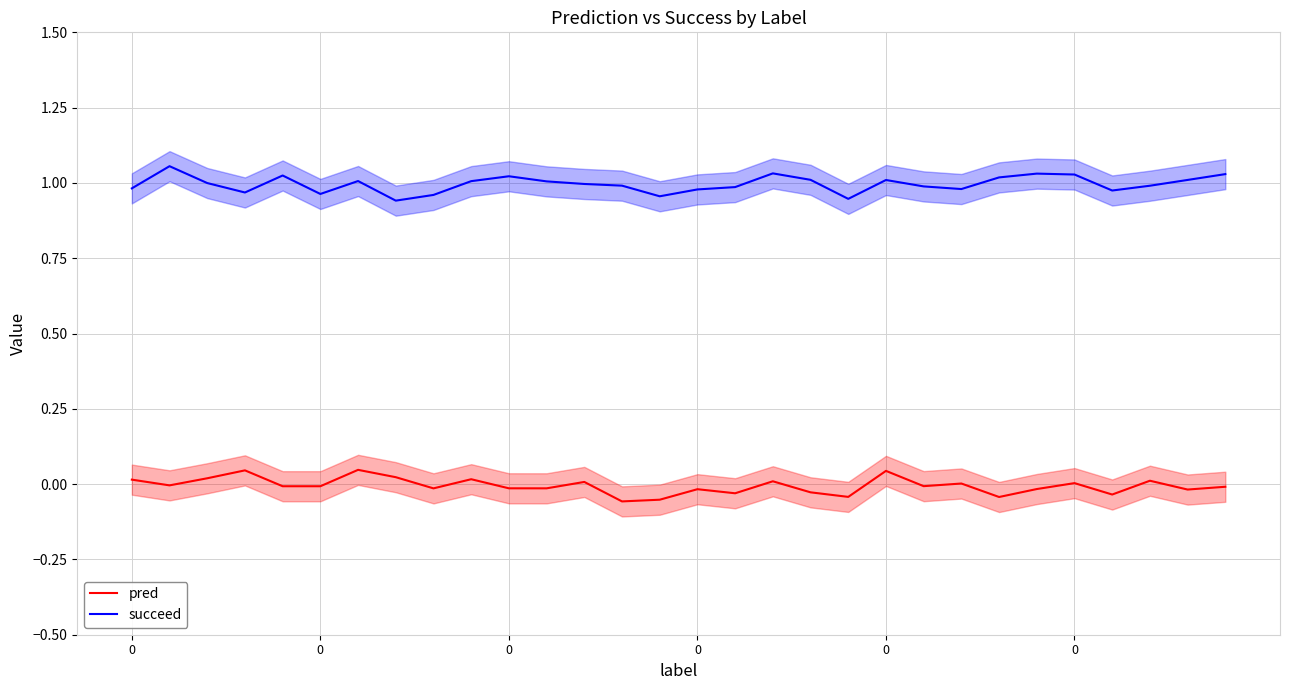

How many negative values does the pred series have?

18